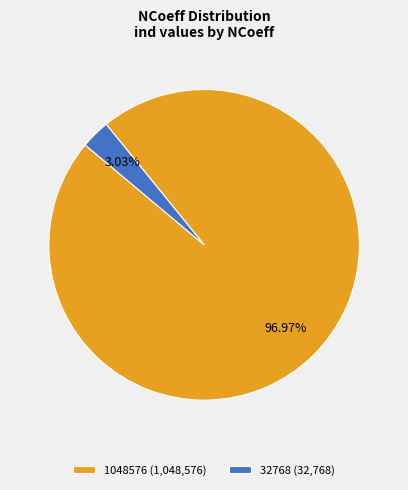

What portion of the pie excludes 1048576?

3.0%